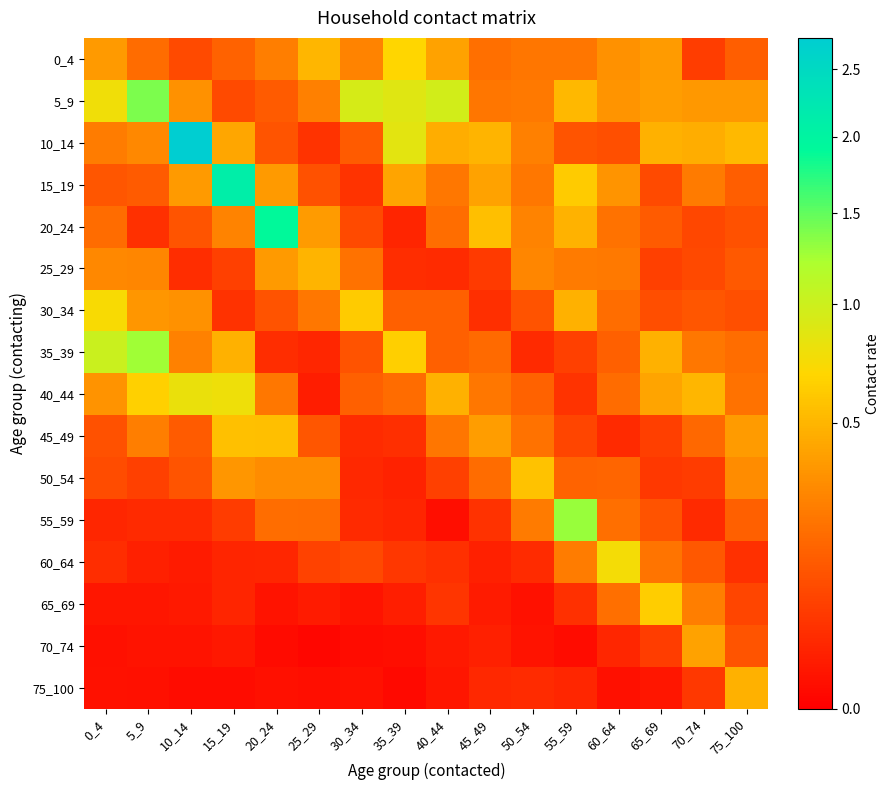

Which series has the largest range (max minus min)?

10_14